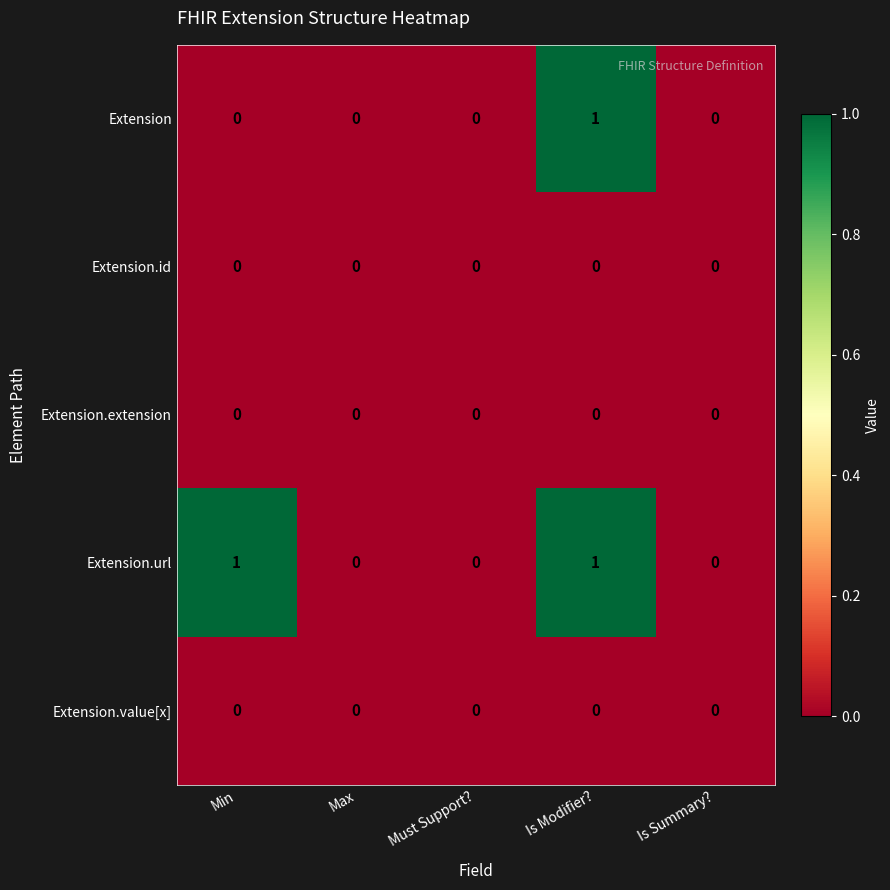

How many Extension.url values are between 0 and 1?

5